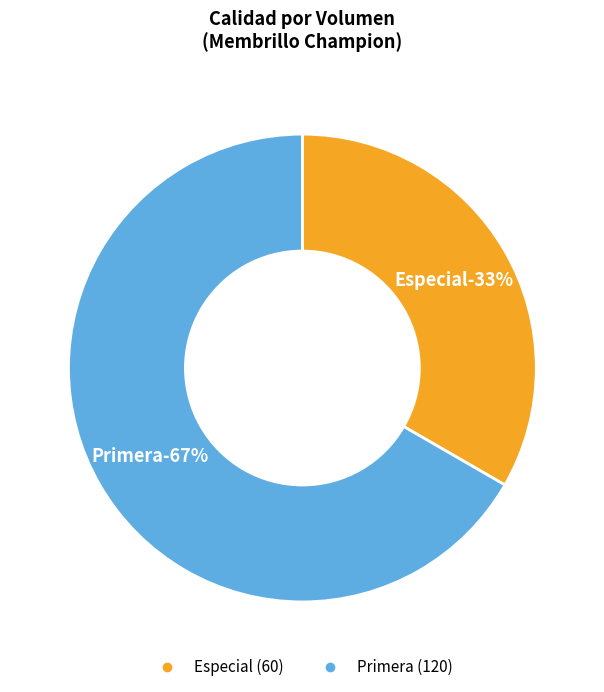

What percentage do Primera and Especial together represent?

100.0%